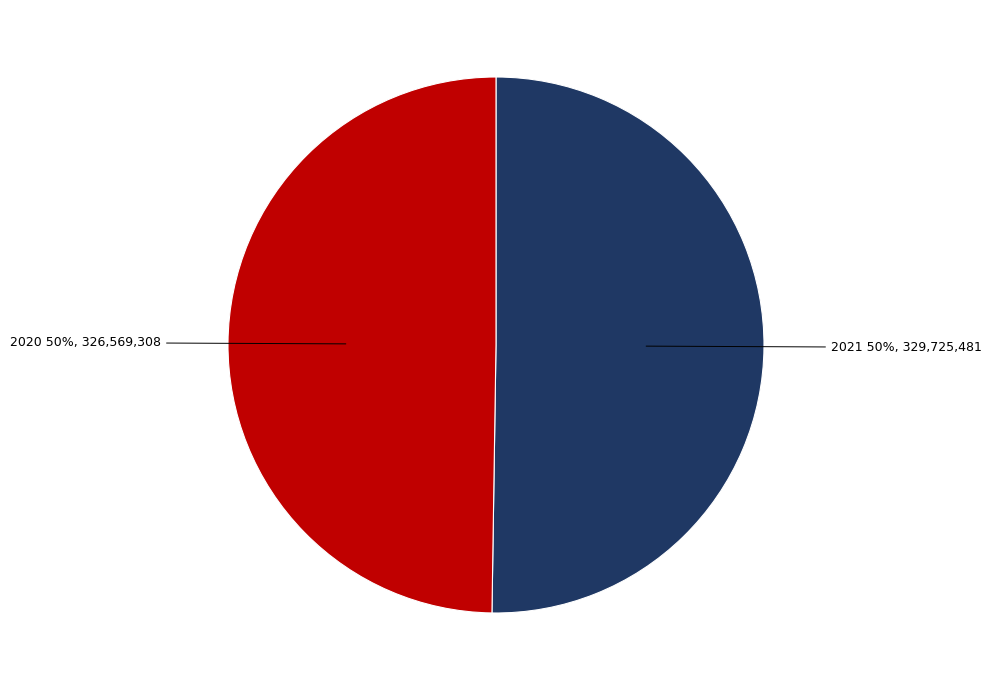

The 2021 slice represents 50% of the pie. True or false?

True